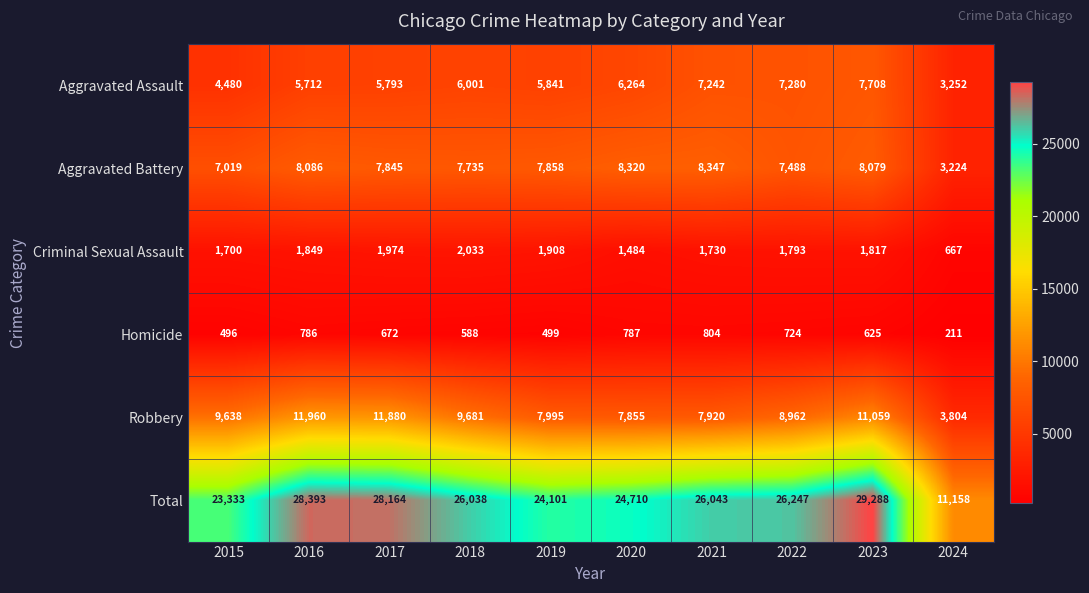

What is the total value across all series at 2022?

52494